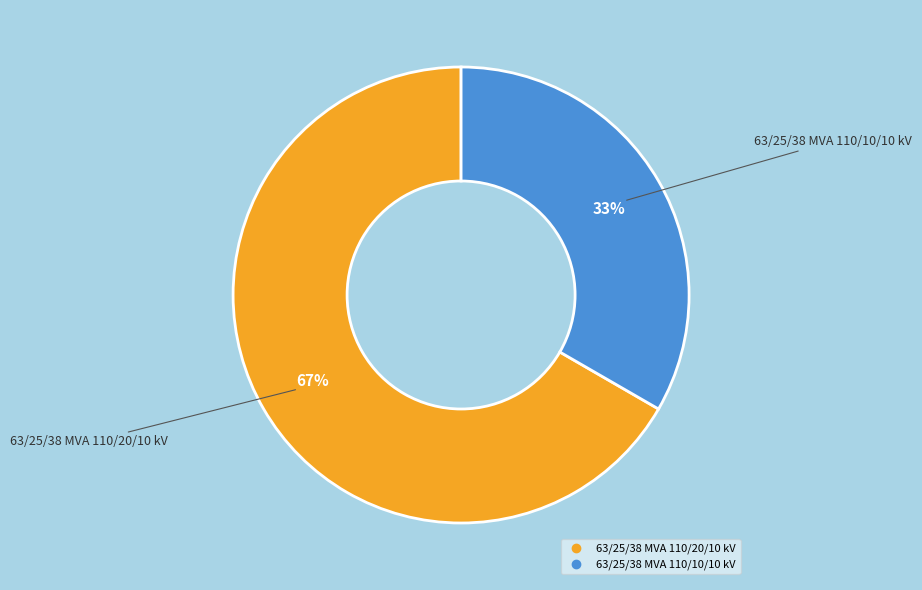

To the nearest percent, what is the average slice percentage?

50%